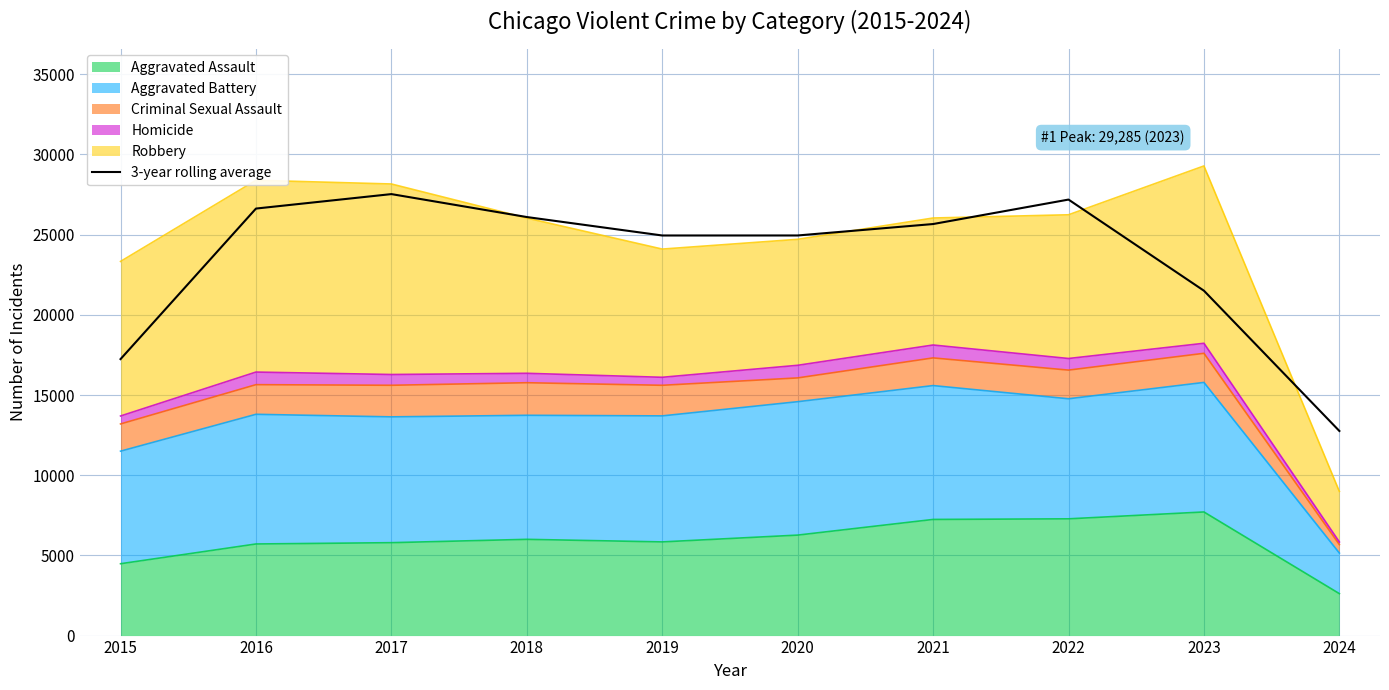

Where does the data first go above 25662?

2016